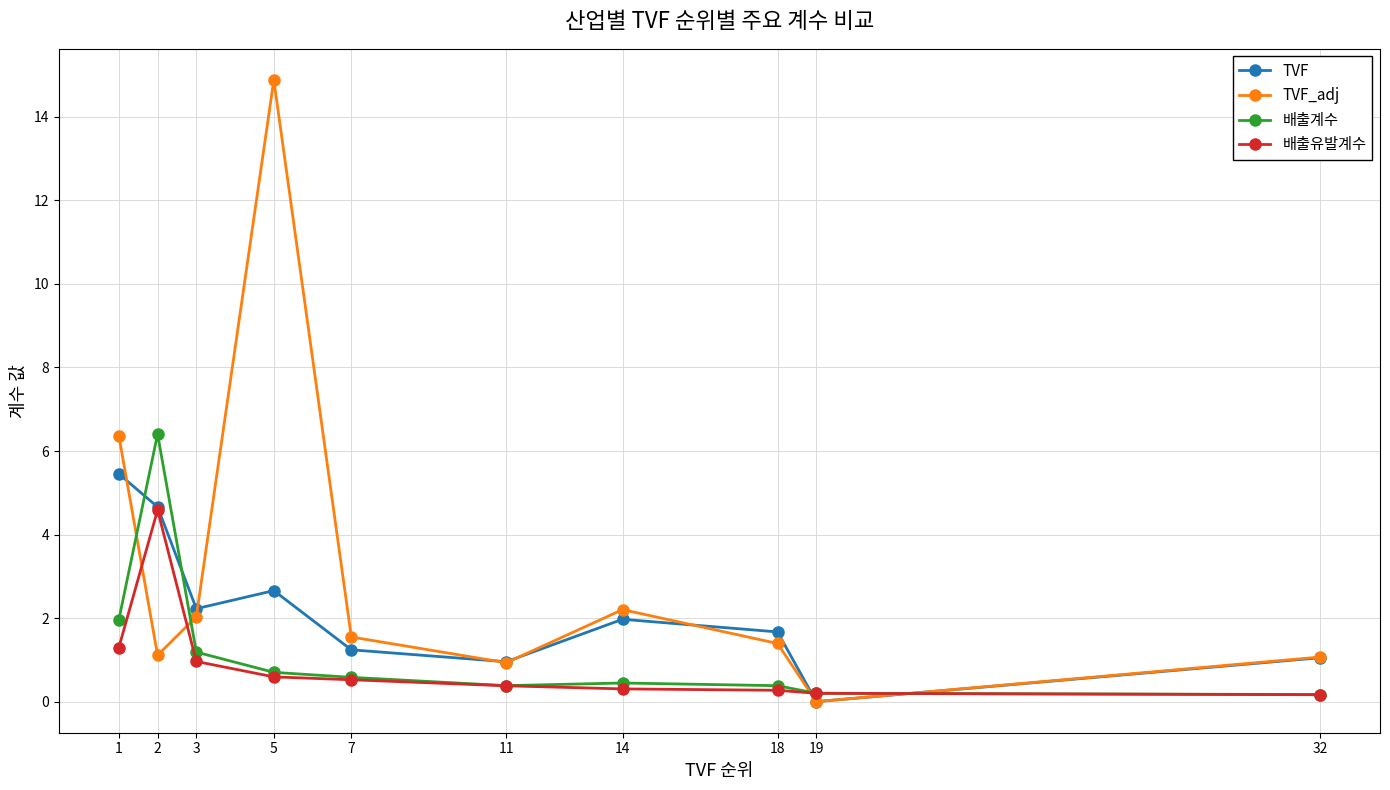

At which label does TVF first exceed 1?

1